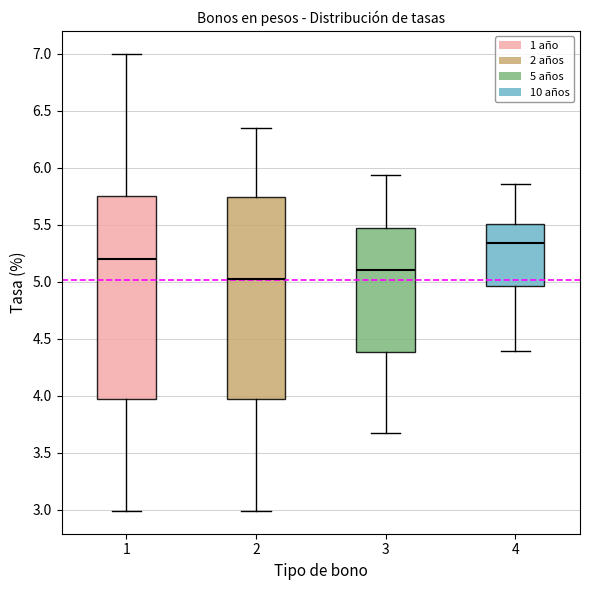

Reading left to right, read every box against the y-axis: the position of its median line, the range the box covers, and the ends of its whiskers. The values are not printed on the chart, so give them approximately, as read against the axis.

1: median 5.20, box 3.95 to 5.75, whiskers 3.00 to 7.00
2: median 5.00, box 4.00 to 5.75, whiskers 3.00 to 6.35
3: median 5.10, box 4.40 to 5.45, whiskers 3.65 to 5.95
4: median 5.35, box 4.95 to 5.50, whiskers 4.40 to 5.85